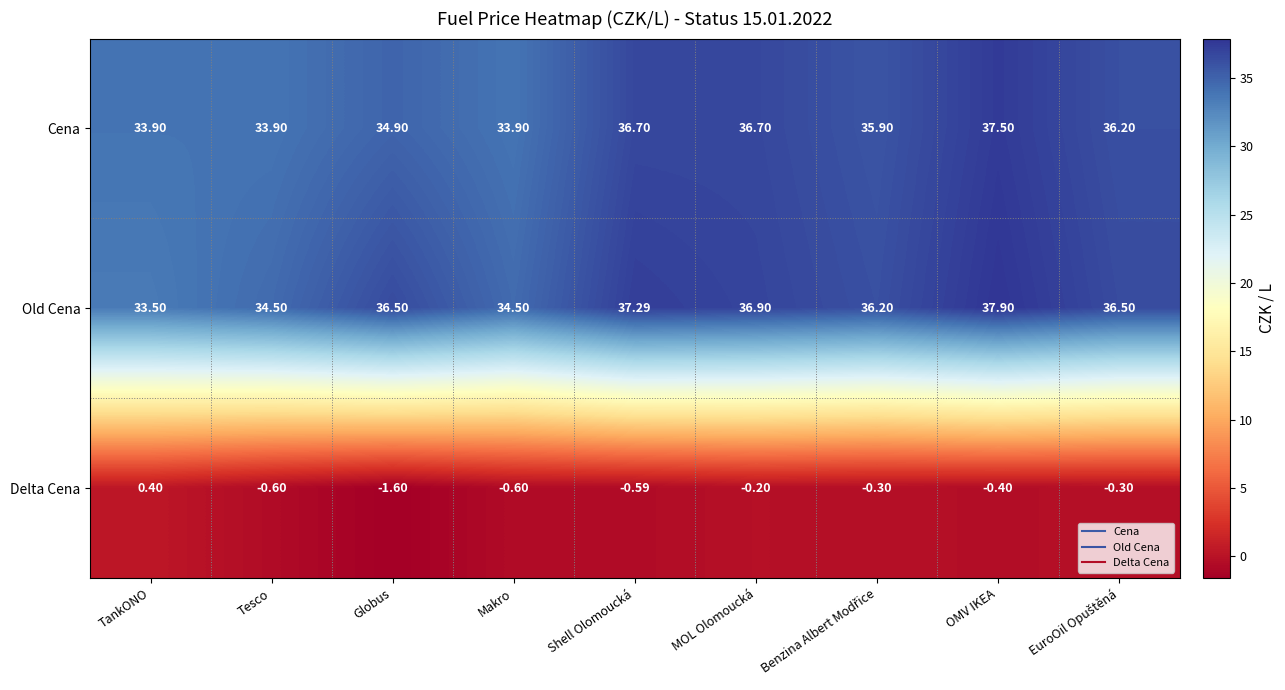

Which series has the largest total across all categories?

Old Cena